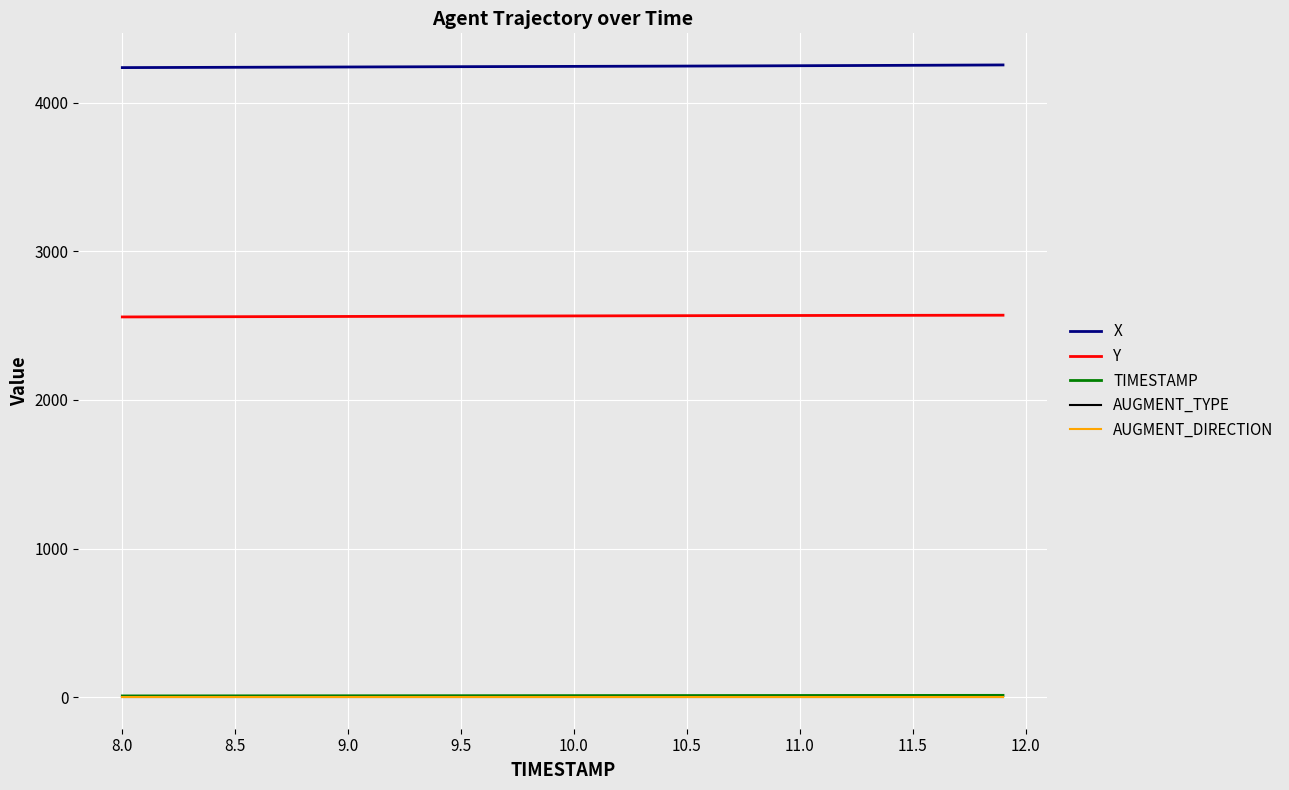

True or false: X and AUGMENT_DIRECTION cross at least once.

False